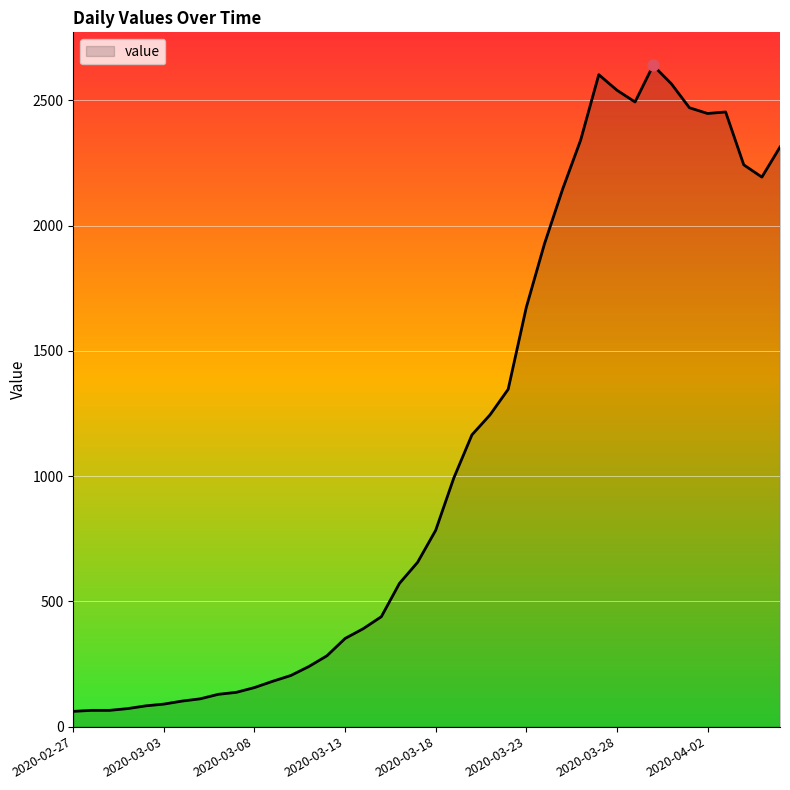

What is the difference between the maximum and minimum values?

2579